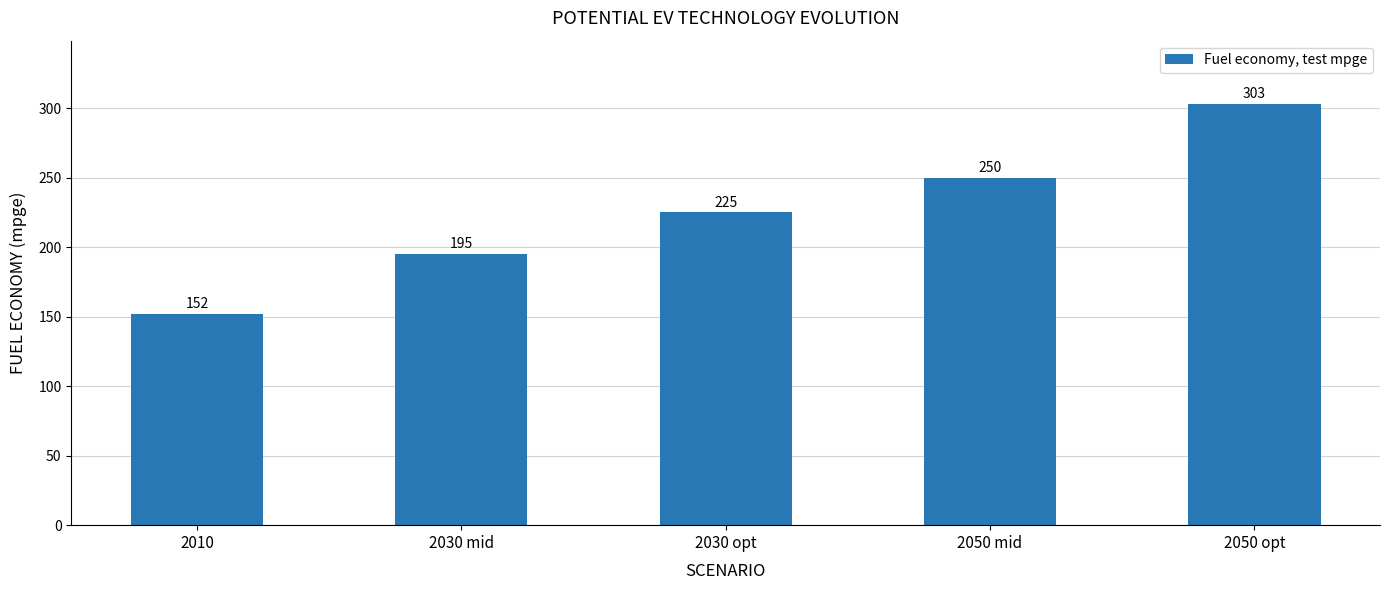

Are the bars horizontal?

No